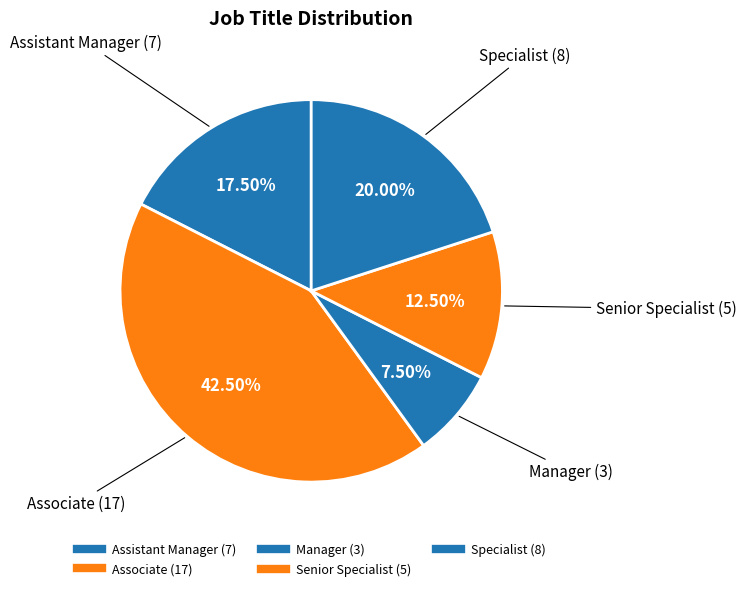

Which slice is the largest?

Associate